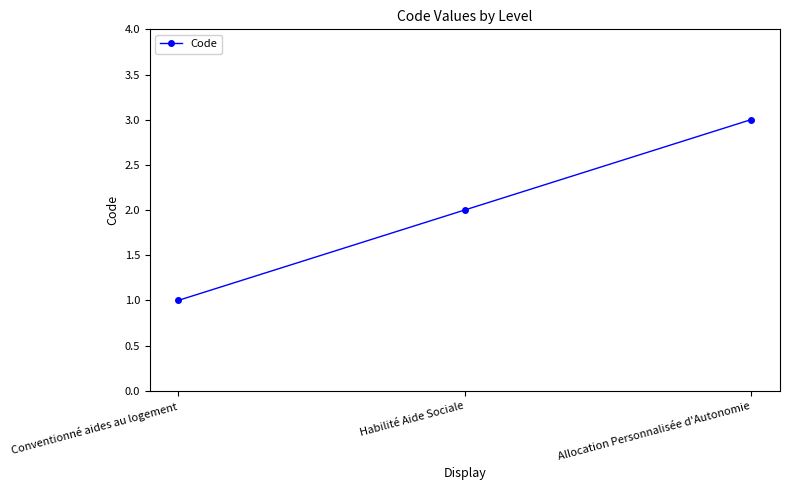

What is the average value?

2